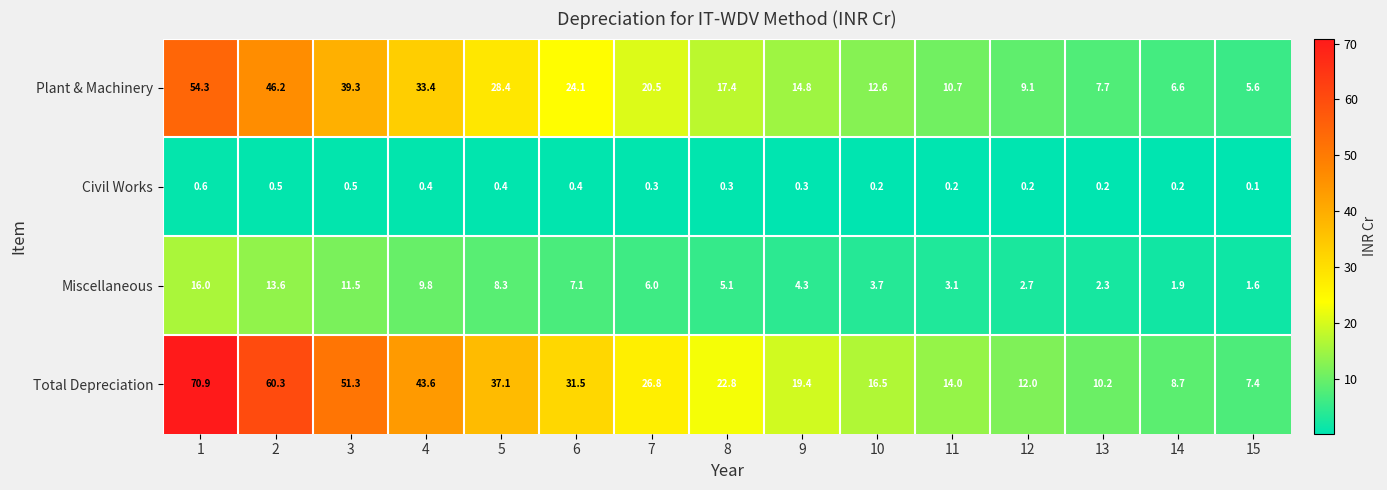

At how many categories does at least one series exceed 31?

6